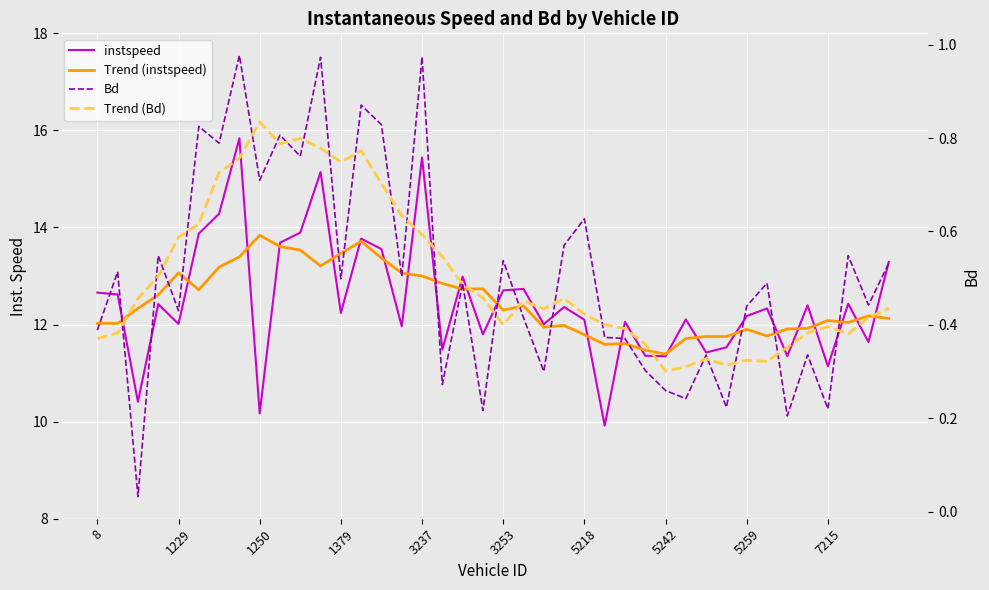

What is the maximum value shown in the chart?

15.8